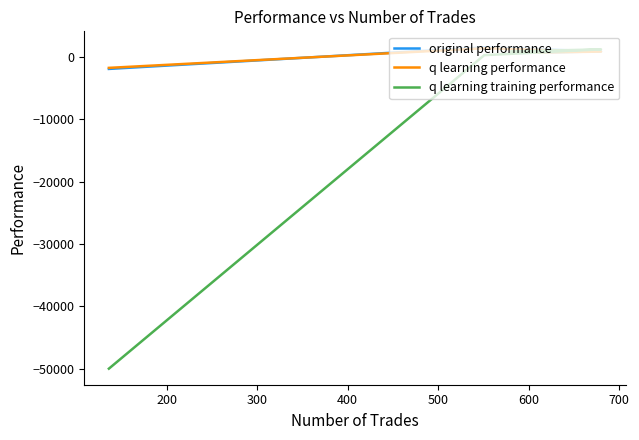

Does the chart display data point markers on the line(s)?

No